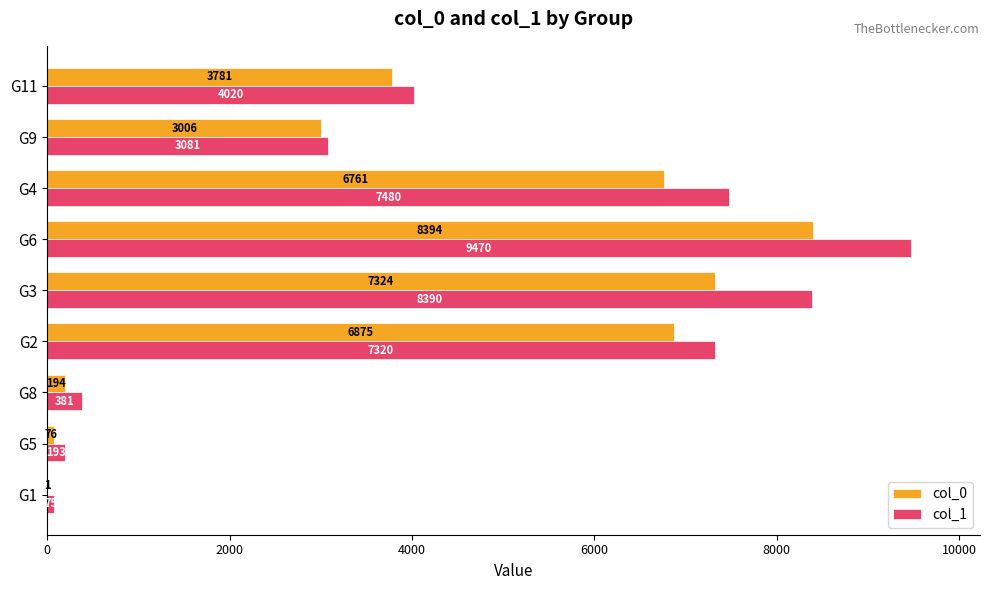

Is the value of col_1 at G4 greater than the value of col_0 at G6?

No